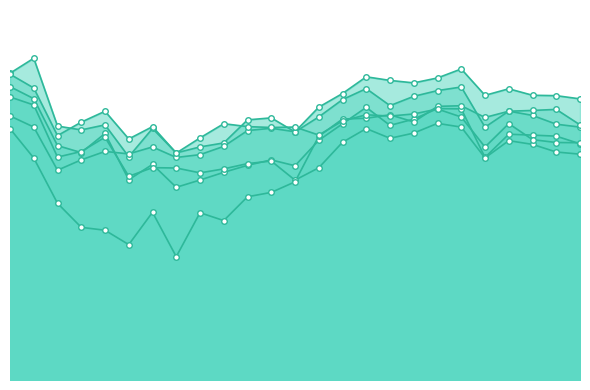

What is the highest value of the a_nose_confidence series?

0.7